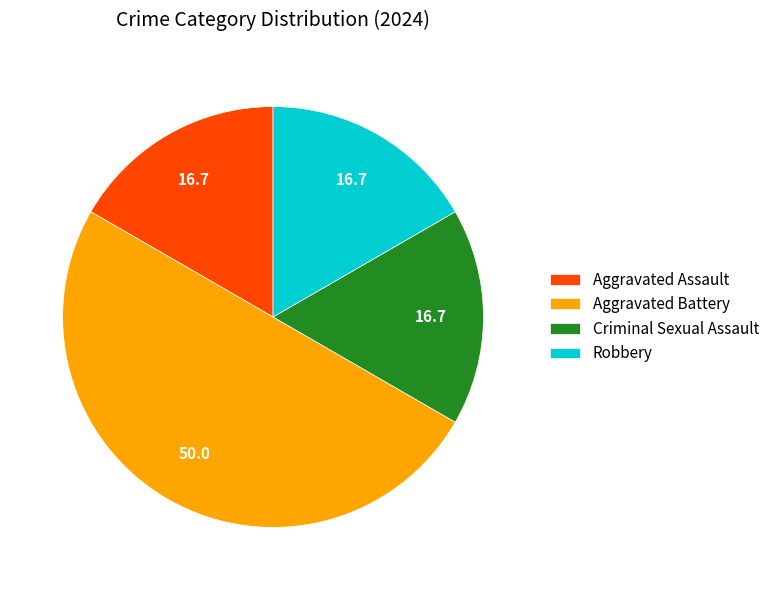

Which slice is the largest?

Aggravated Battery